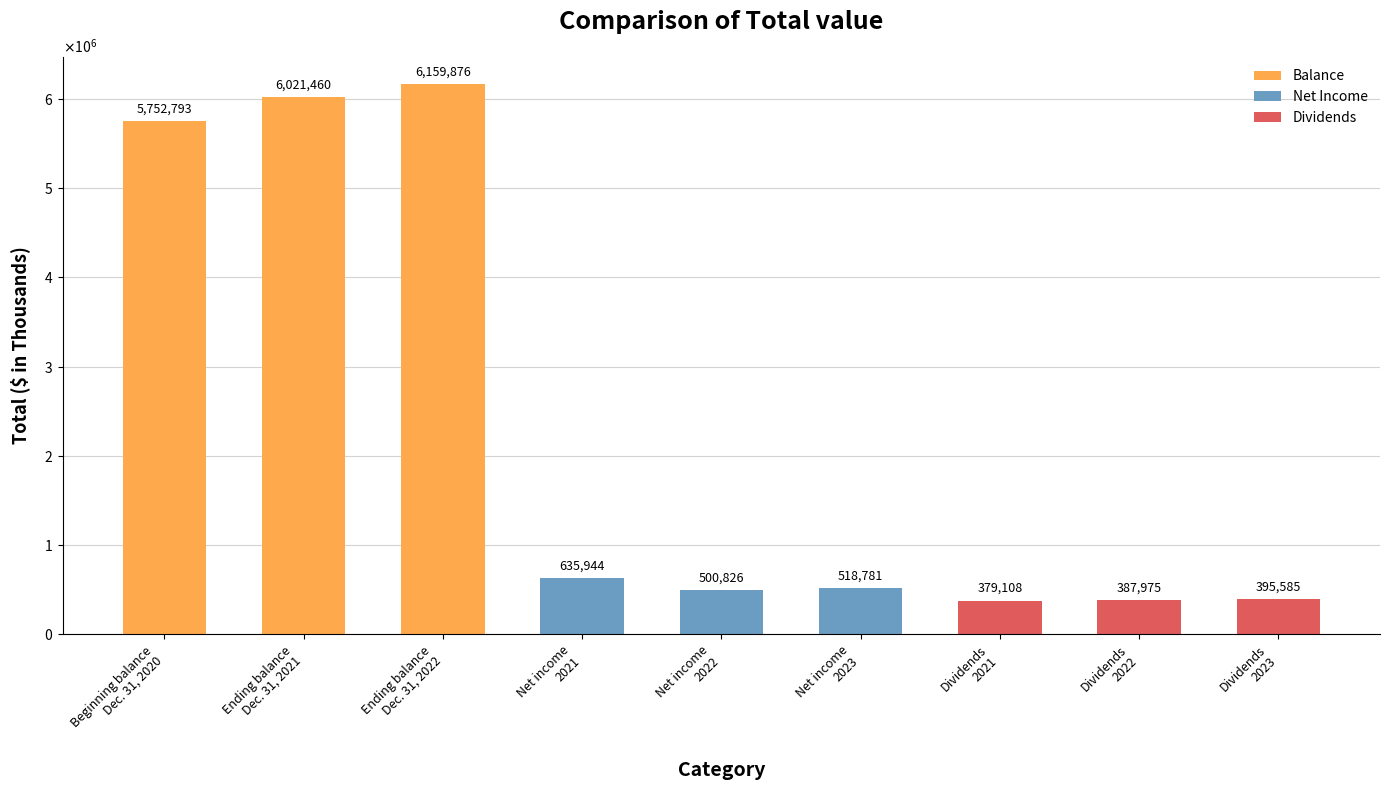

Are the bars horizontal?

No